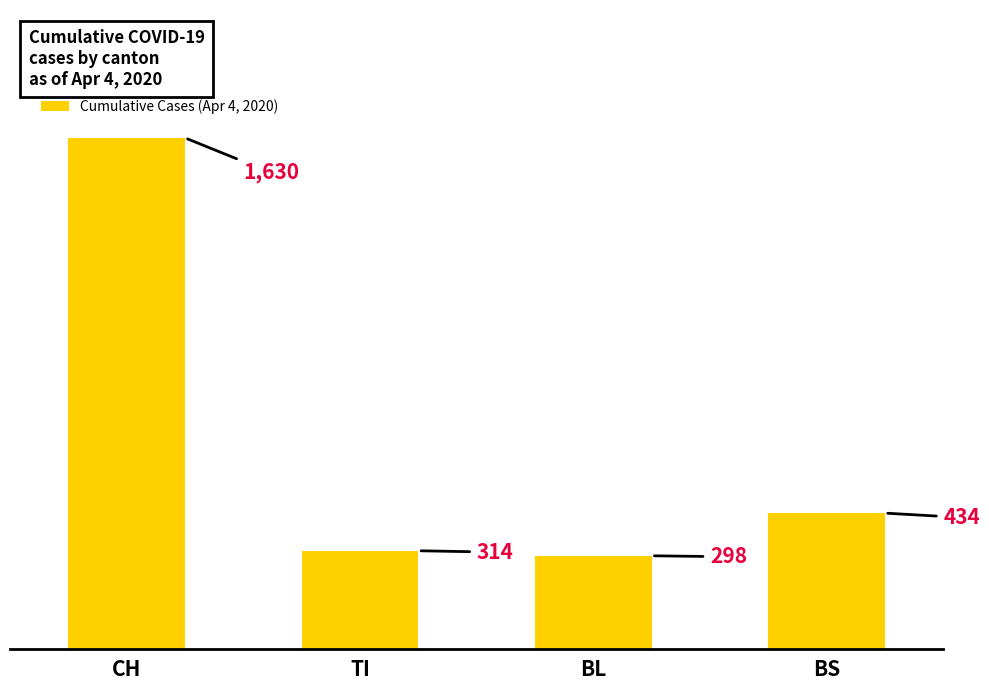

What value does the data have at TI, to the nearest 50?

300